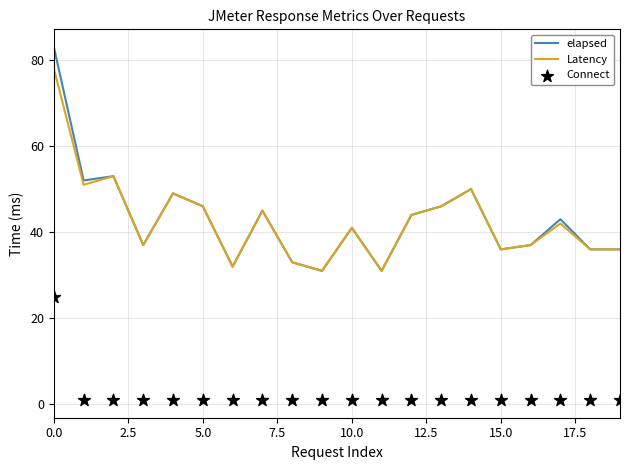

At how many categories does at least one series exceed 37?

11